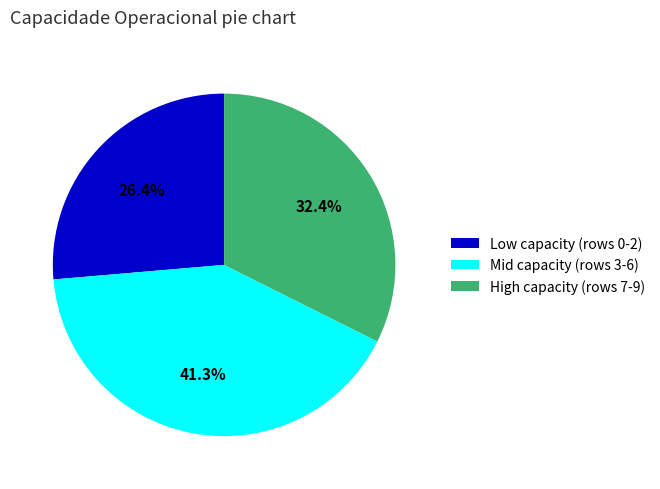

Does any single category account for the majority?

No